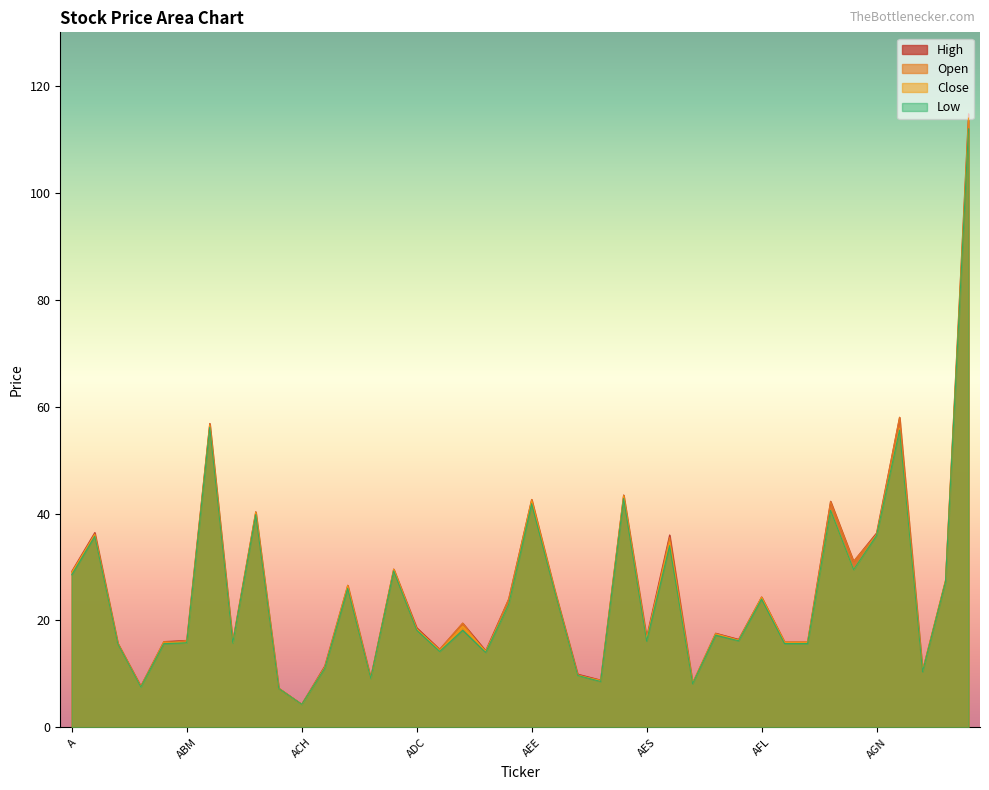

What is the approximate value of Open at ABM?

16.2